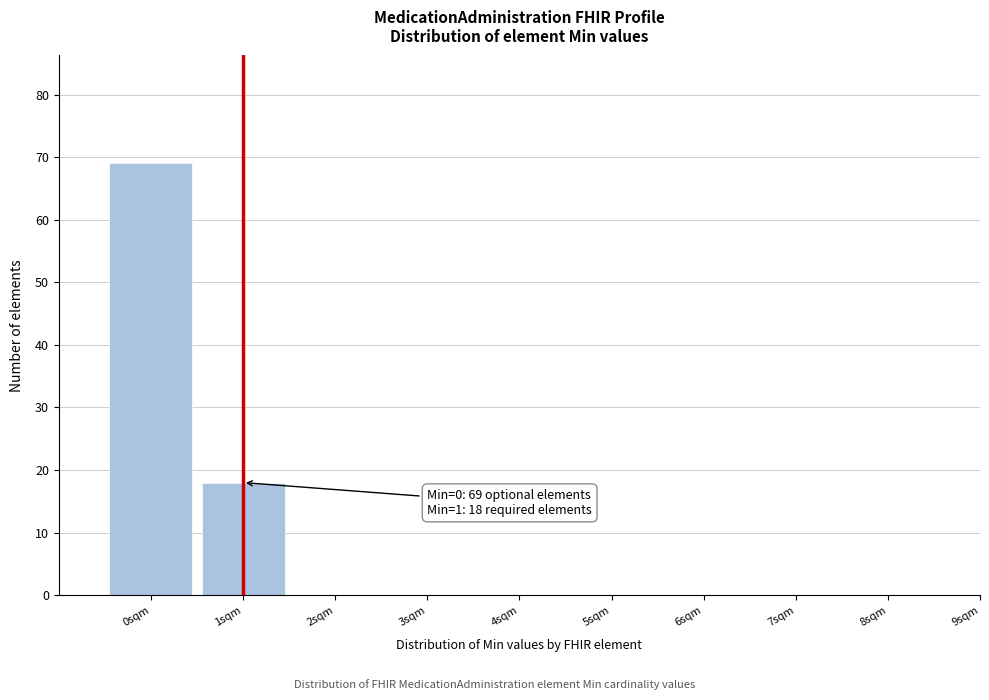

Reading left to right, list all the values displayed in this chart.

0sqm=69	1sqm=18	2sqm=0	3sqm=0	4sqm=0	5sqm=0	6sqm=0	7sqm=0	8sqm=0	9sqm=0